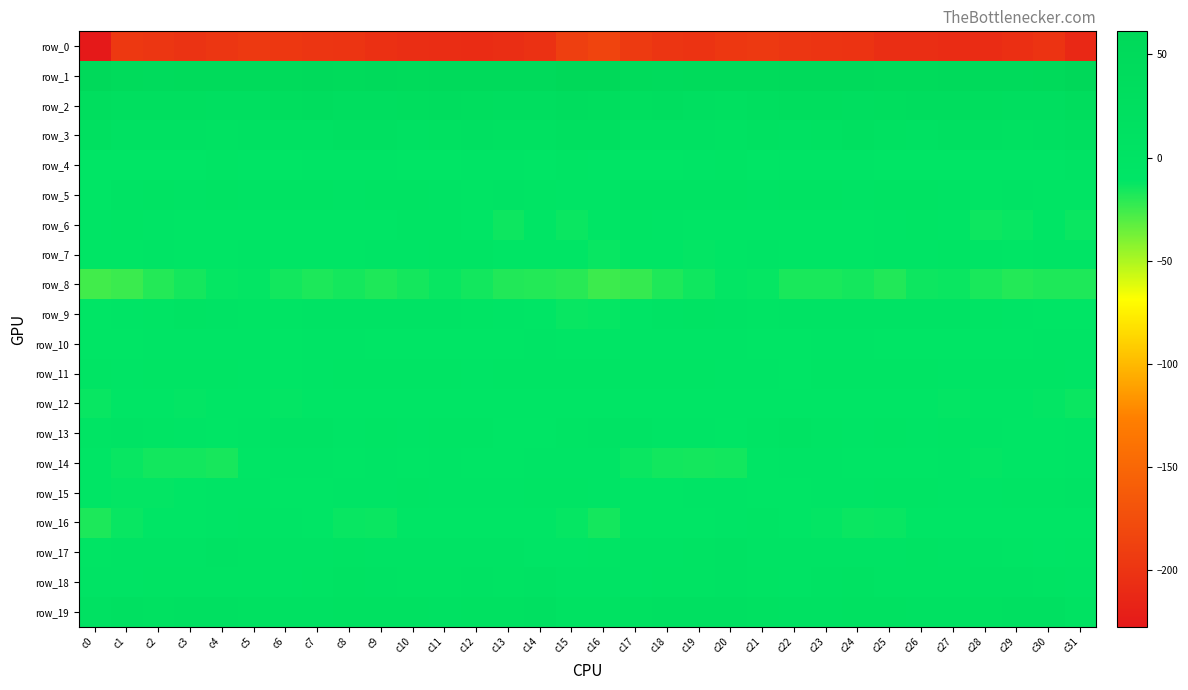

How many values in the row_9 series exceed -2?

15